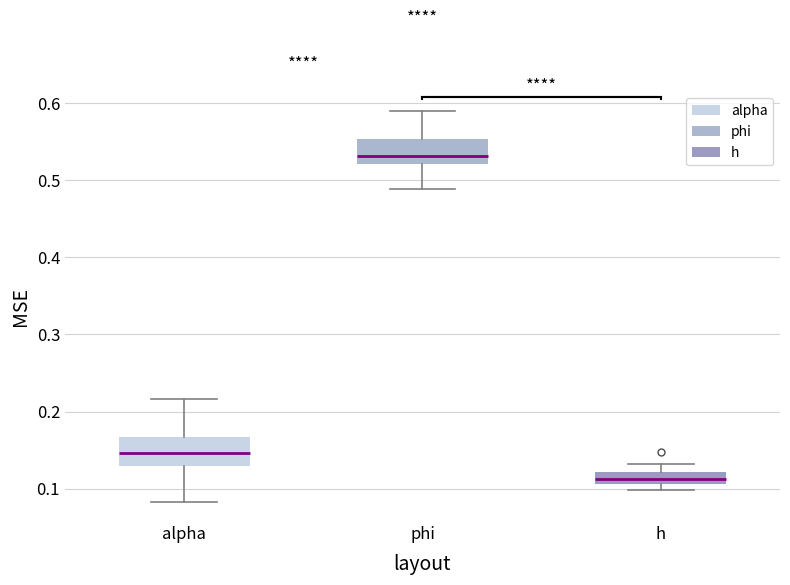

Which box's median line is the lowest?

h